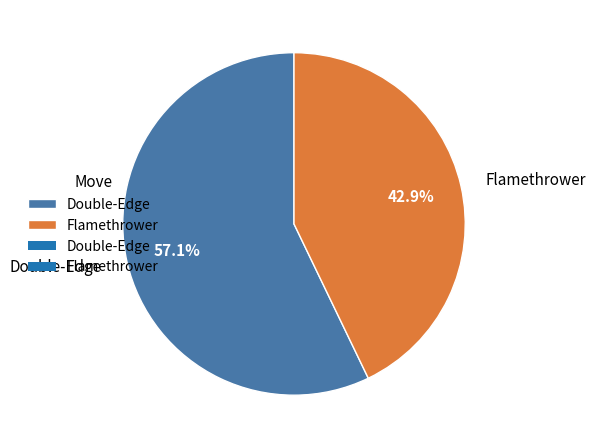

To the nearest percent, what is the difference between the largest and smallest slice percentages?

14%